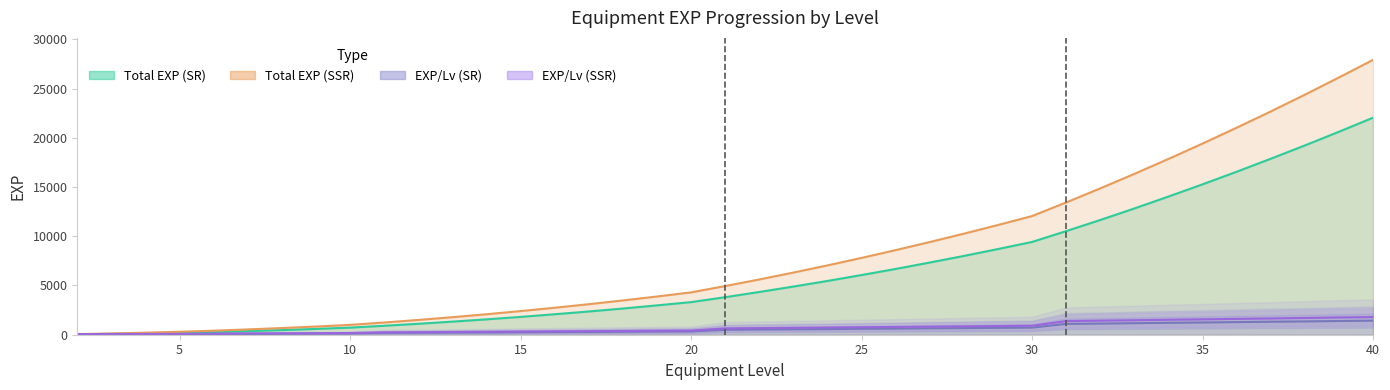

At how many categories does at least one series exceed 5186?

19